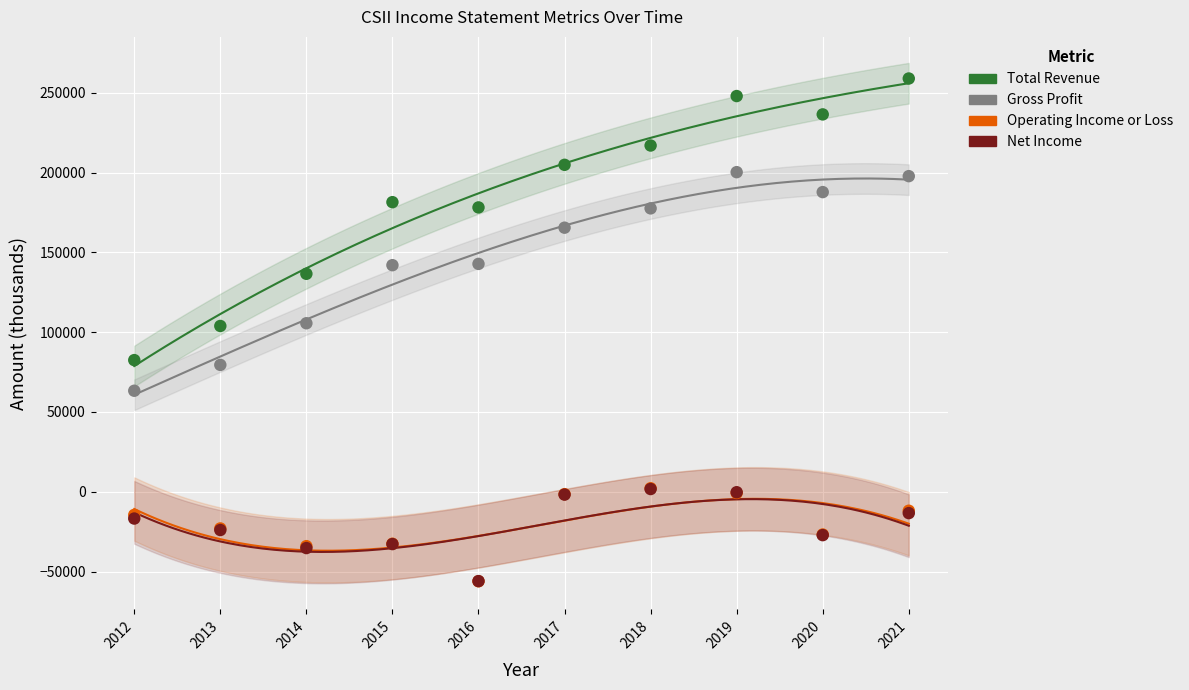

What are all the series names shown in the legend?

Total Revenue, Gross Profit, Operating Income or Loss, Net Income